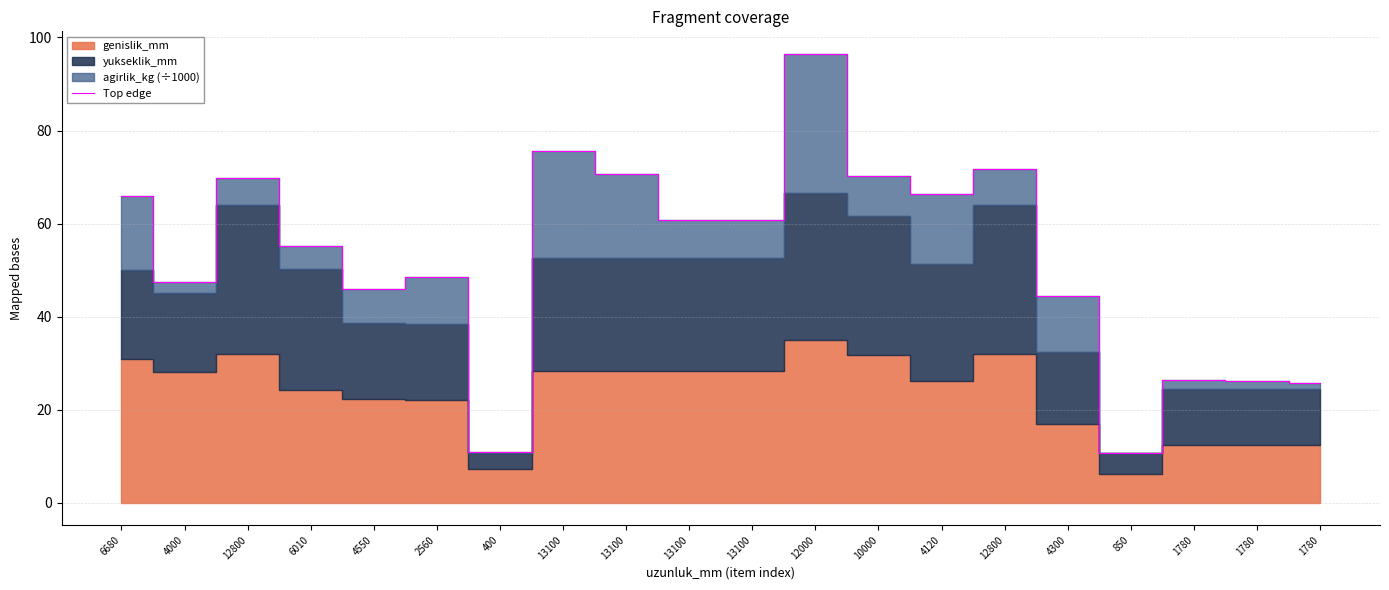

How many lines are shown in the chart?

1